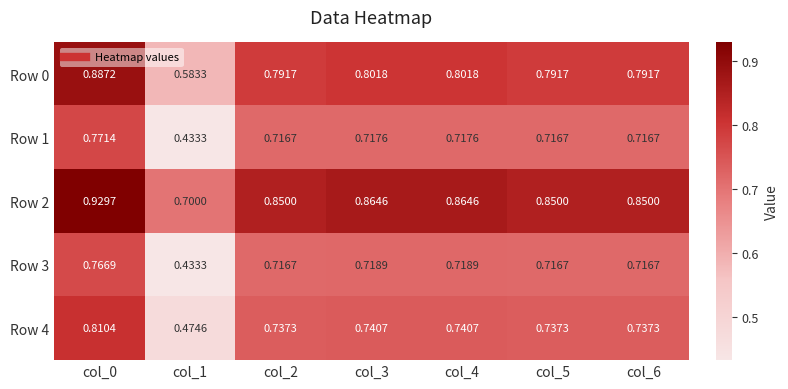

How many data points does each series have?

7